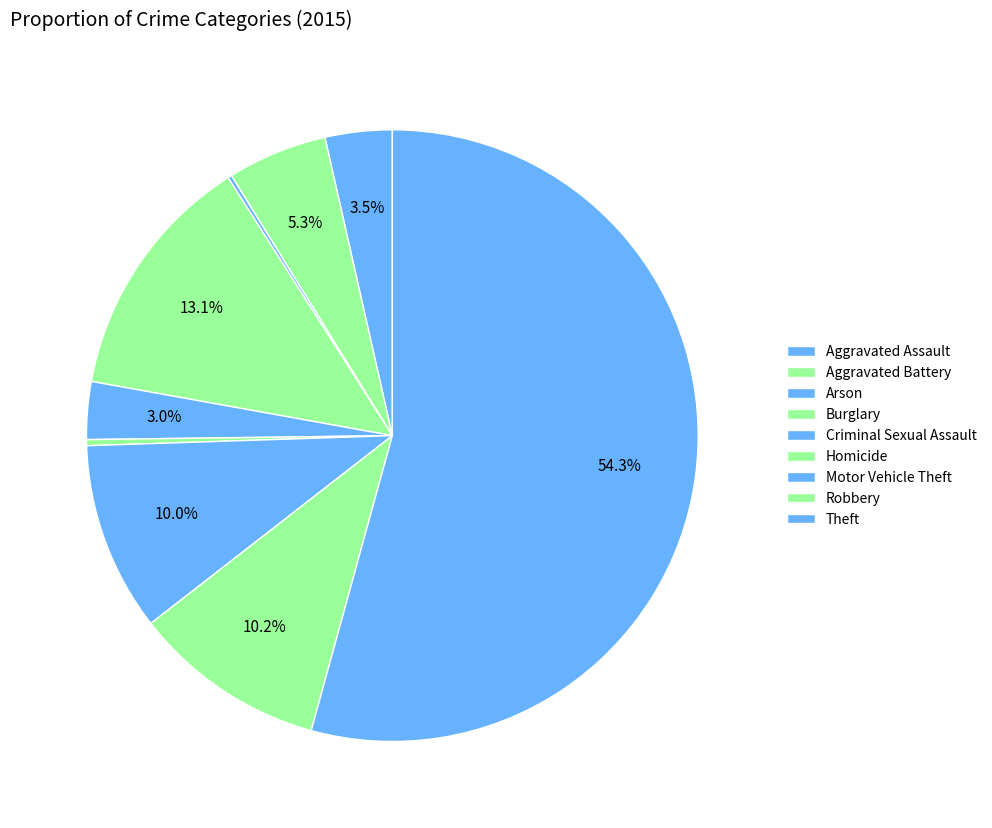

Which slice represents more than half of the pie?

Theft